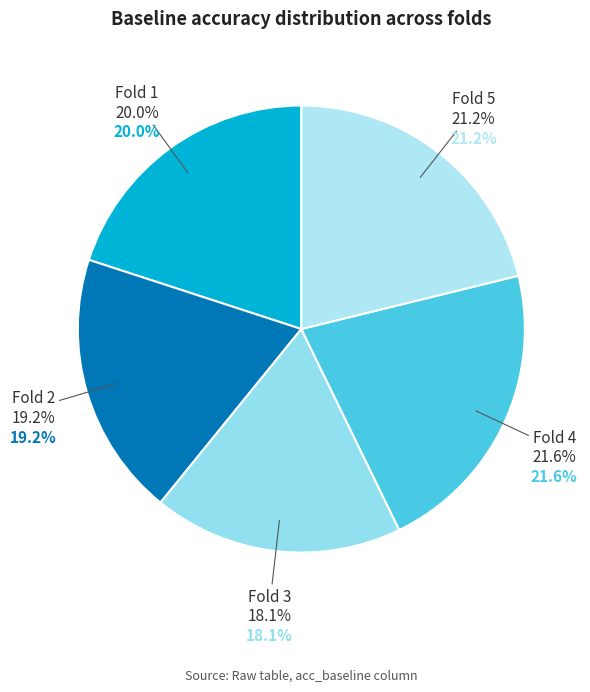

To the nearest percent, what is the combined percentage of 4 and 3?

40%